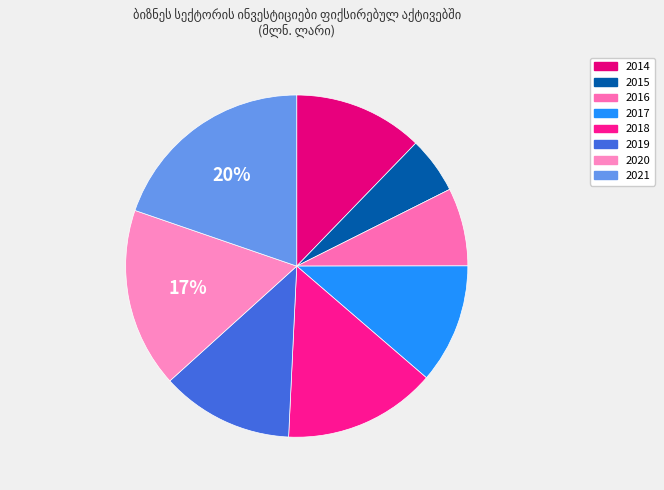

What is the total percentage of 2020 and 2021?

36.7%